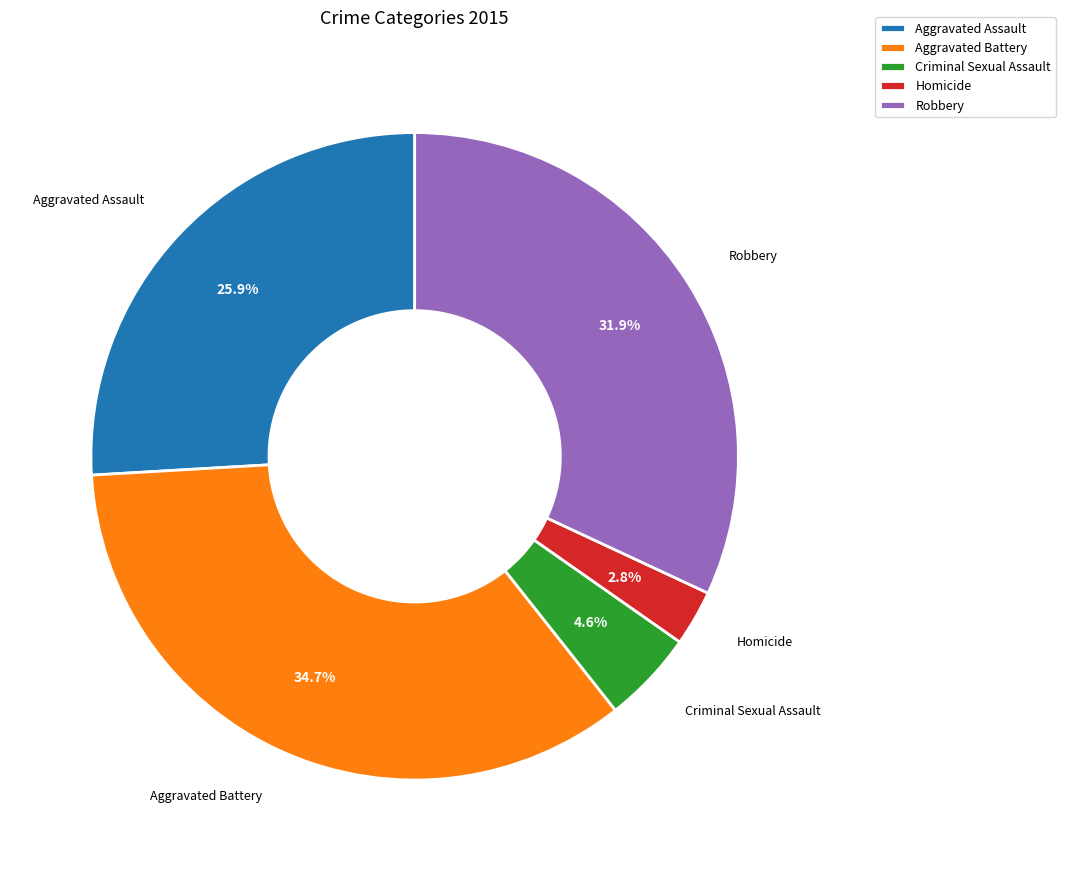

Is it true that Aggravated Assault is 26% of the pie?

True